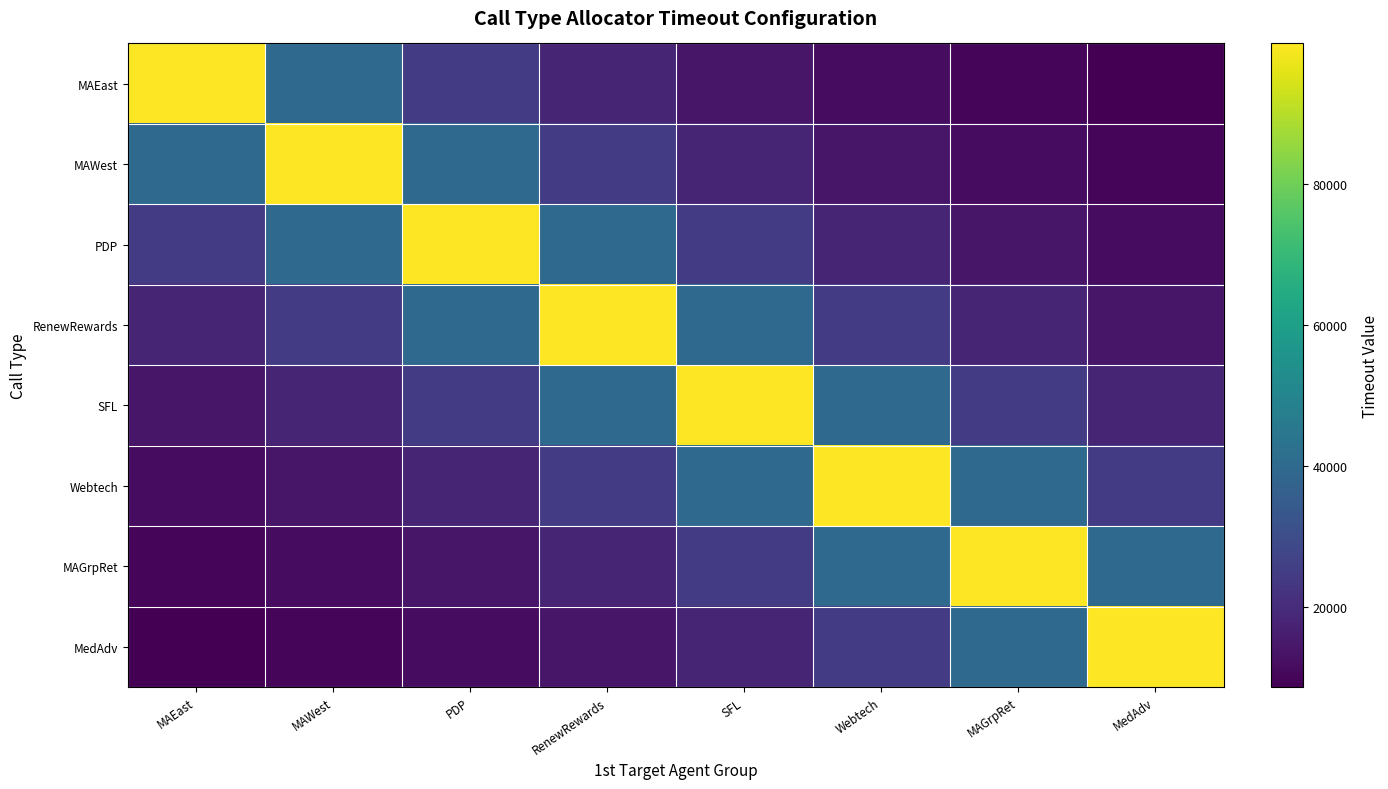

How many categories are shown in the chart?

8